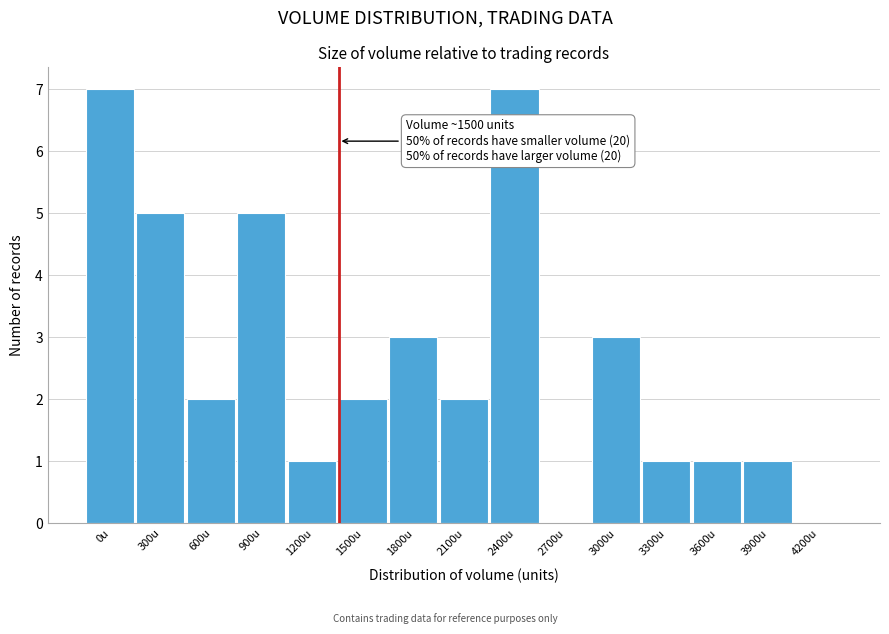

Reading left to right, list all the values displayed in this chart.

0u=7	300u=5	600u=2	900u=5	1200u=1	1500u=2	1800u=3	2100u=2	2400u=7	2700u=0	3000u=3	3300u=1	3600u=1	3900u=1	4200u=0